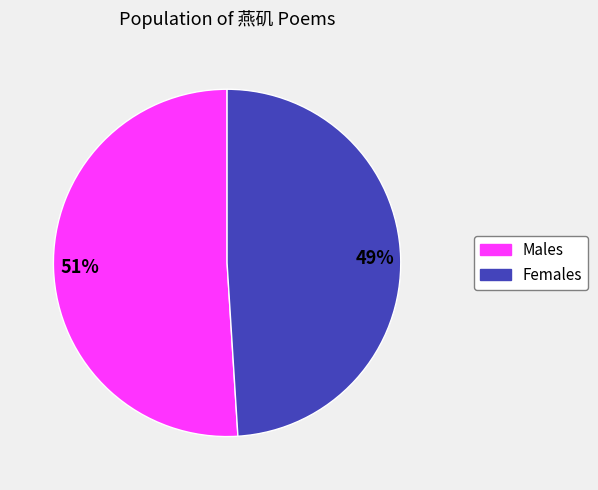

How many segments does this pie chart have?

2